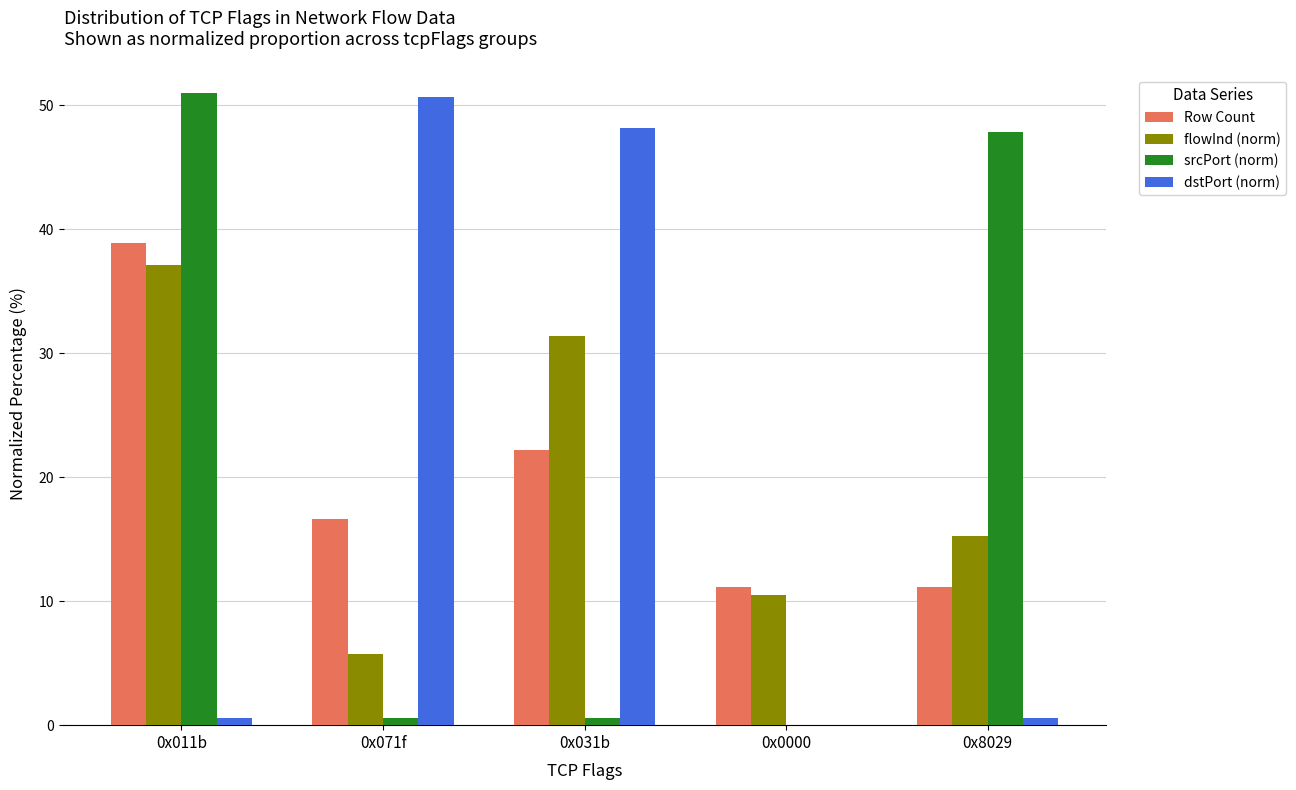

At which label is Row Count closest to 25?

0x031b